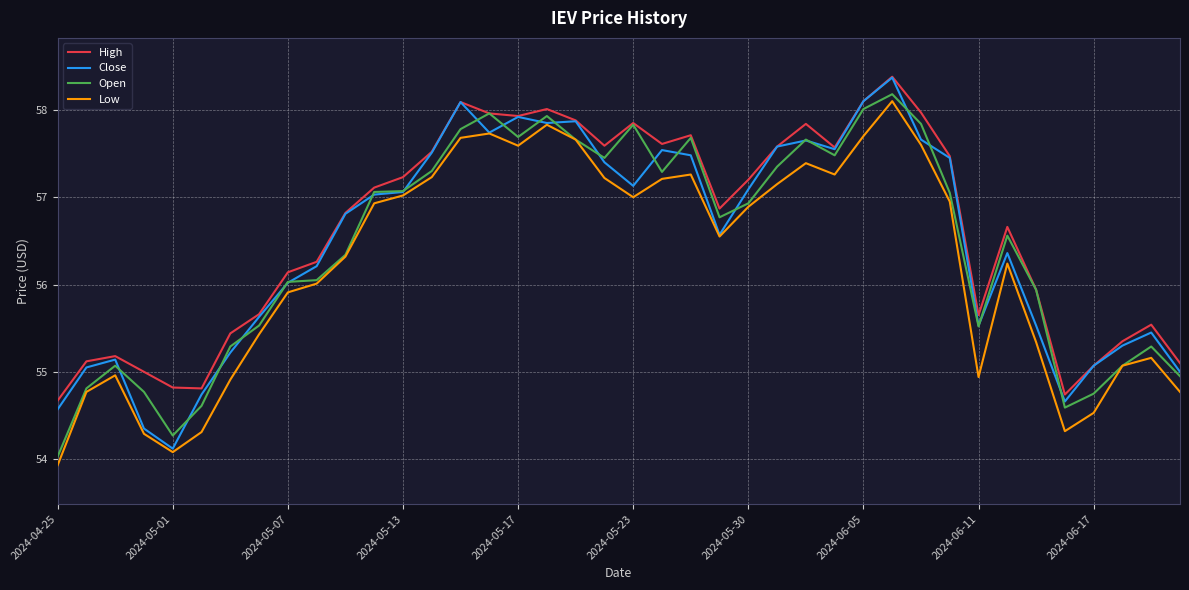

True or false: High and Low cross at least once.

False